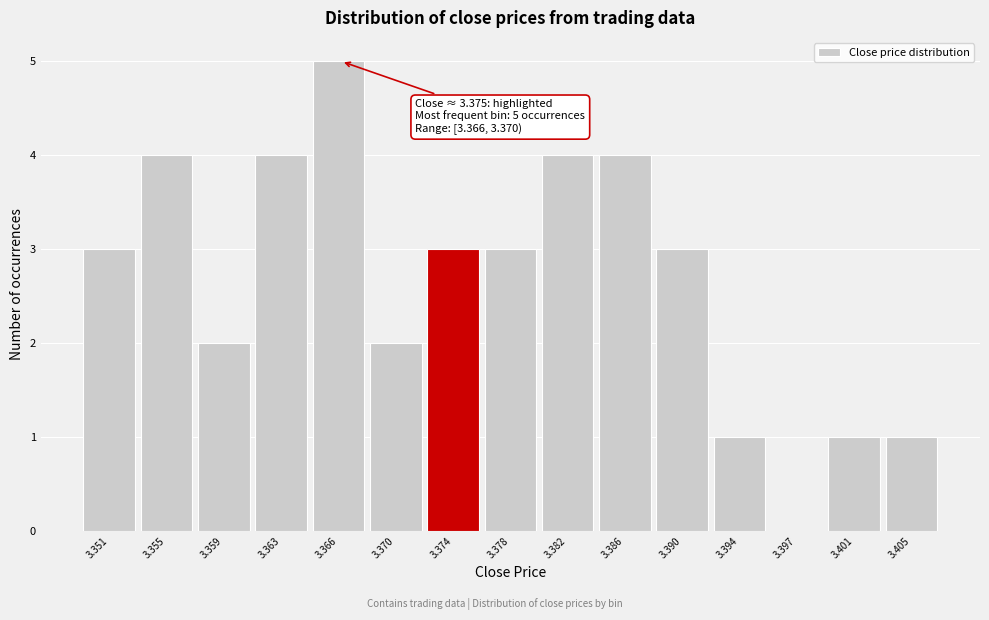

Reading right to left, transcribe all the data shown in this chart.

3.405=1	3.401=1	3.397=0	3.394=1	3.390=3	3.386=4	3.382=4	3.378=3	3.374=3	3.370=2	3.366=5	3.363=4	3.359=2	3.355=4	3.351=3